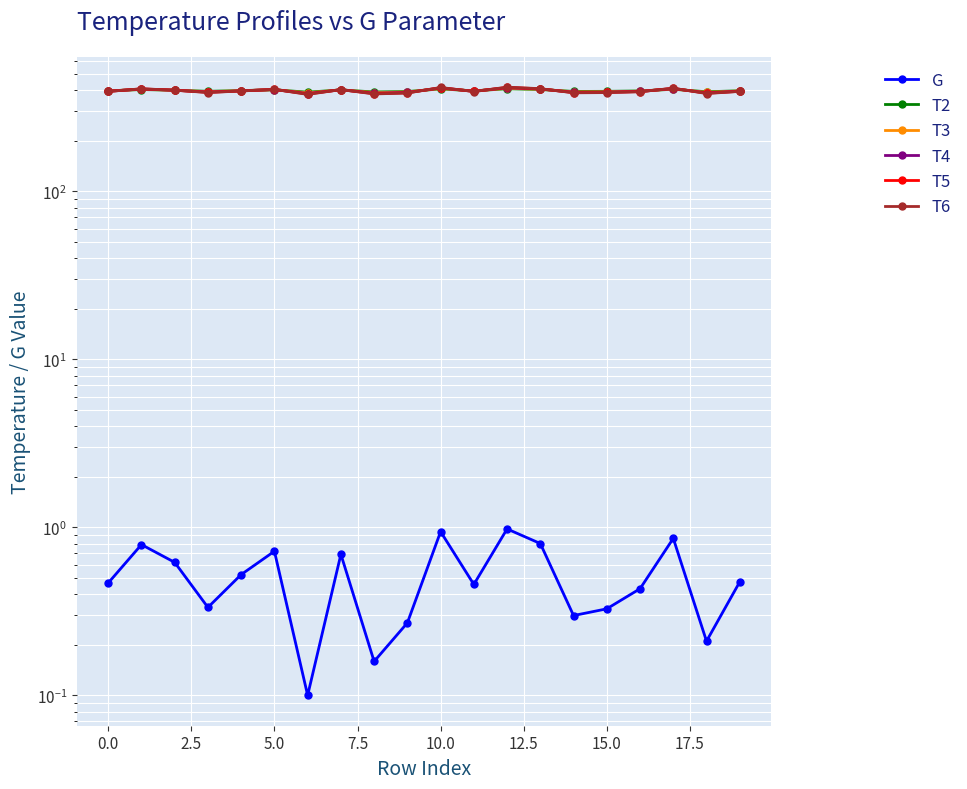

Which series has the largest total across all categories?

T2